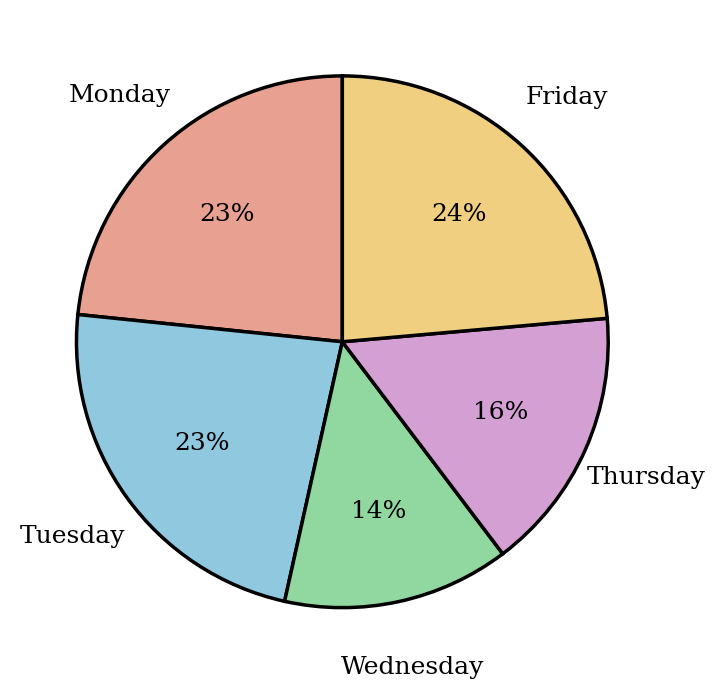

Does any single category account for the majority?

No